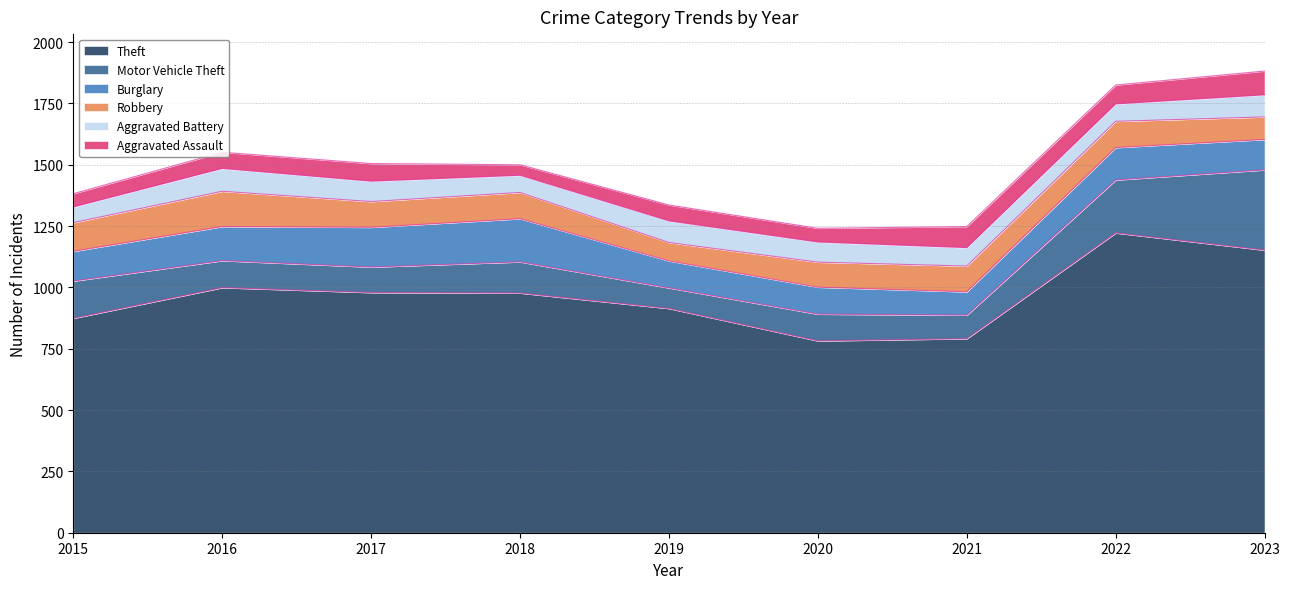

In Theft, how many points are lower than both neighbors (excluding endpoints)?

1